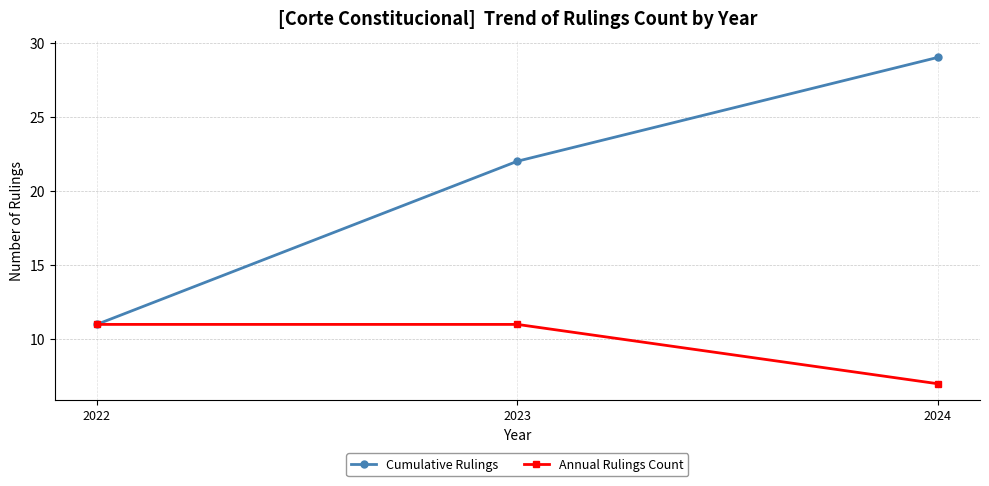

What is the value of the Cumulative Rulings point at the 1st from the left?

11